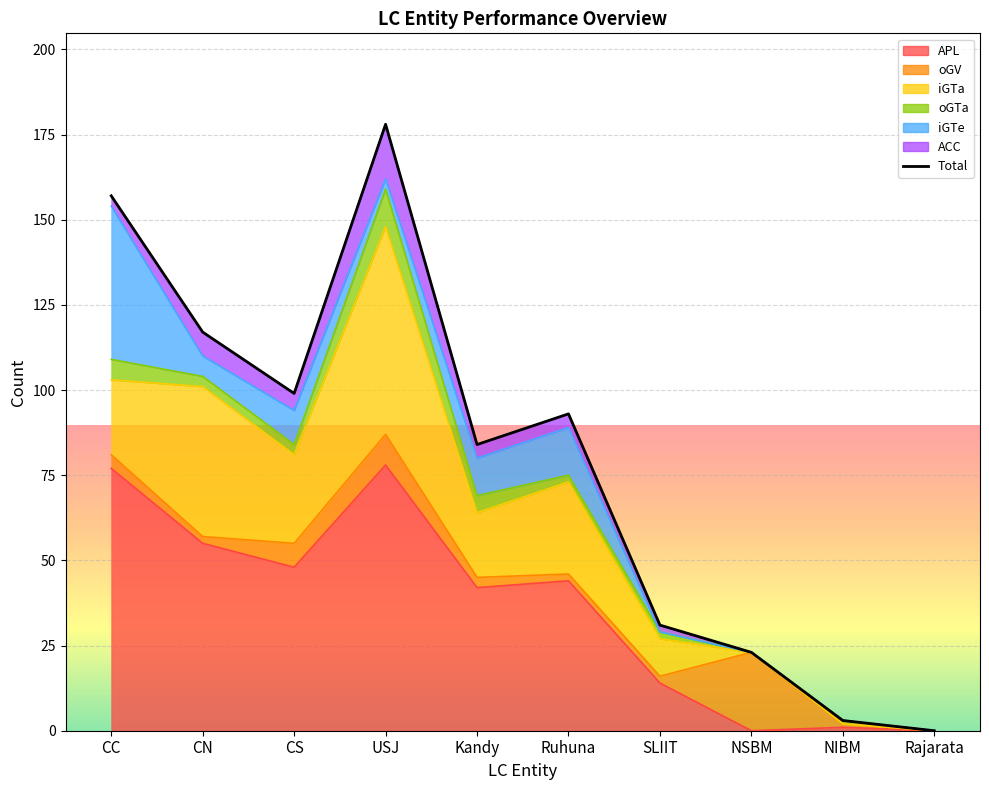

What is the value of the 5th point from the left?

84